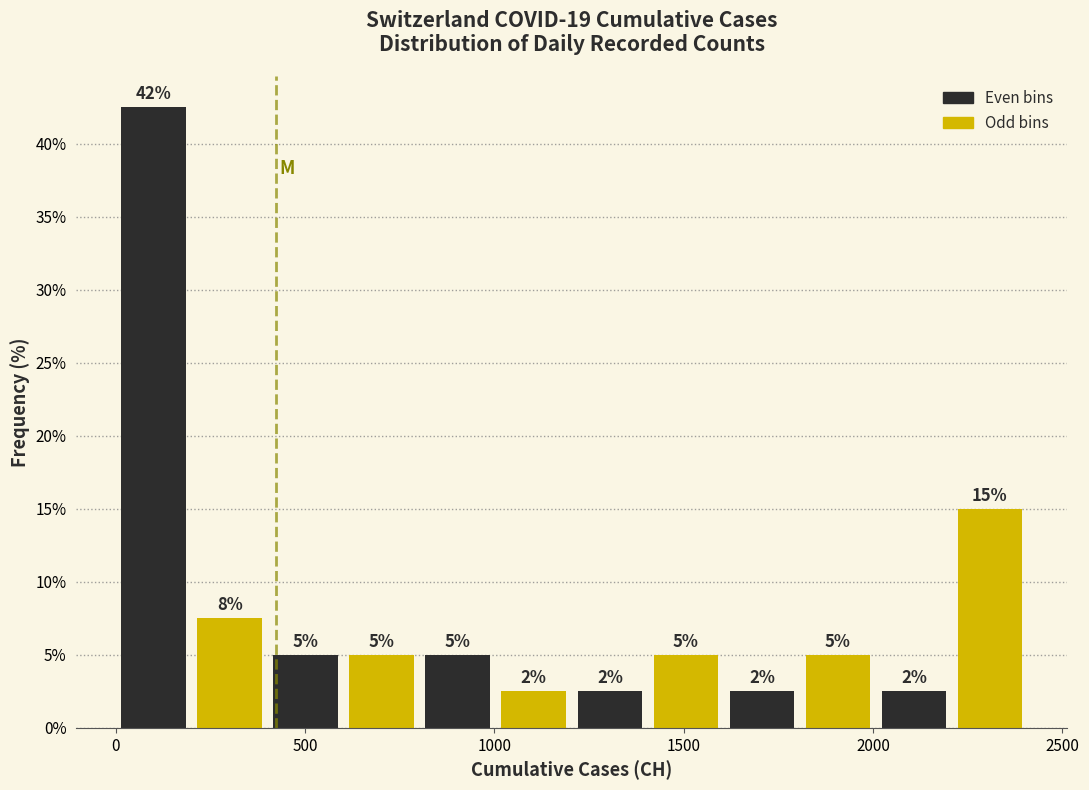

Which range on the x-axis has the tallest bar?

0 to 200